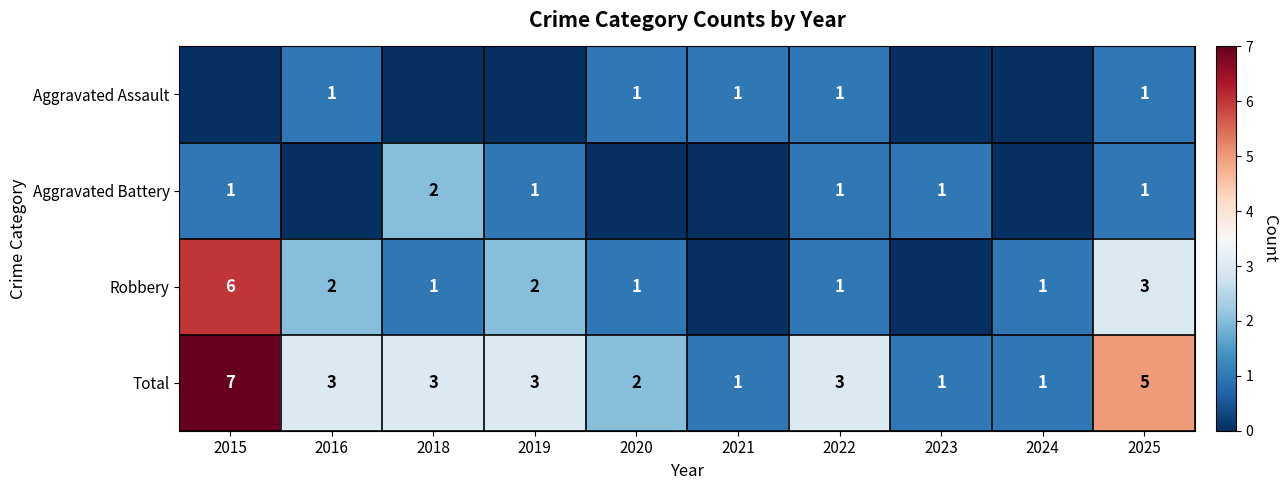

What is the difference between the highest and lowest values at 2015?

7